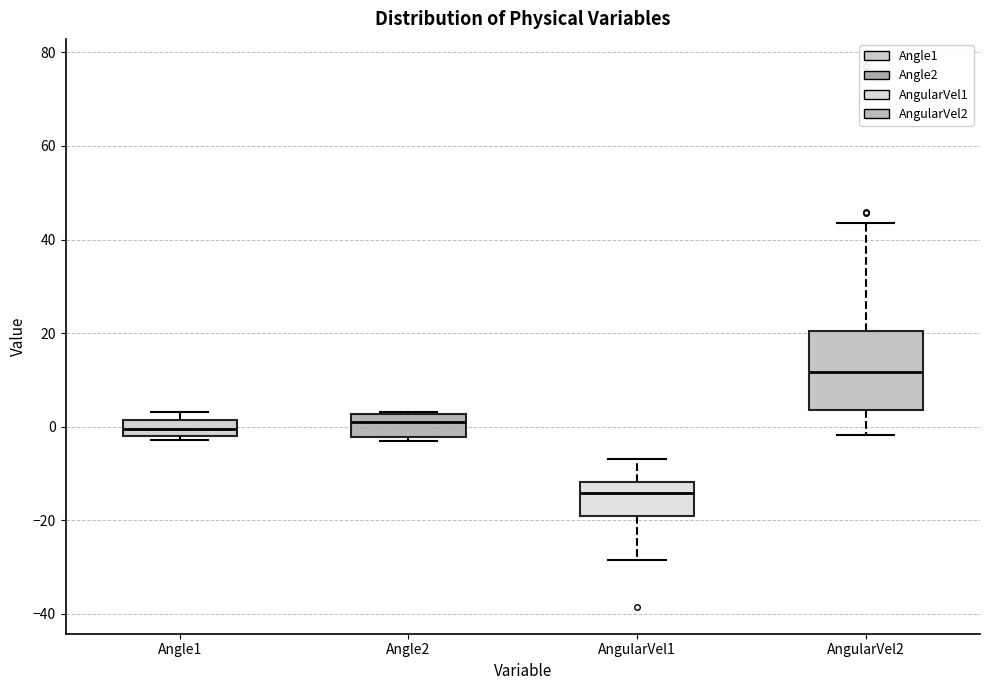

Reading left to right, read every box against the y-axis: the position of its median line, the range the box covers, and the ends of its whiskers. The values are not printed on the chart, so give them approximately, as read against the axis.

Angle1: median 0, box -2 to 2, whiskers -2 (just below the box's lower edge) to 4
Angle2: median 2 (just below the box's upper edge), box -2 to 2, whiskers -4 to 4
AngularVel1: median -14, box -20 to -12, whiskers -28 to -6
AngularVel2: median 12, box 4 to 20, whiskers -2 to 44